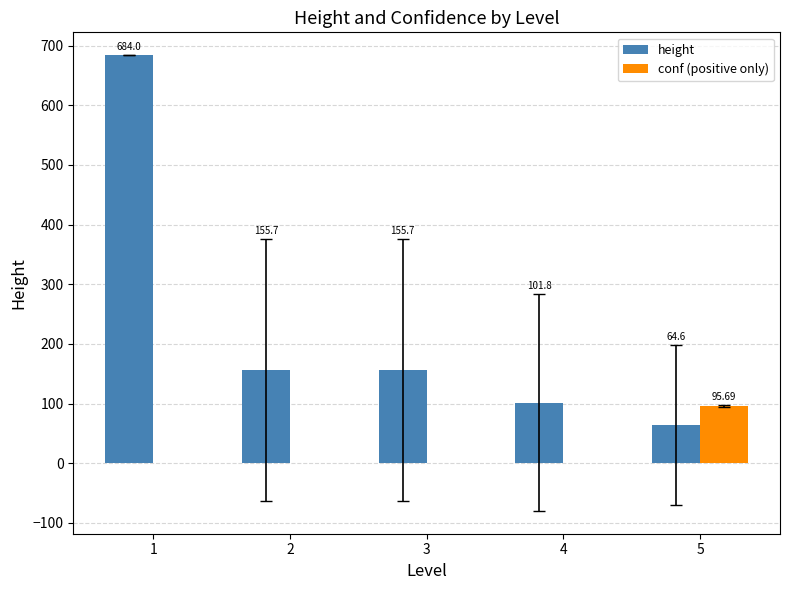

Reading left to right, extract all data points from this chart.

height: 684.0	155.7	155.7	101.8	64.6
conf (positive only): 0.0	0.0	0.0	0.0	95.7